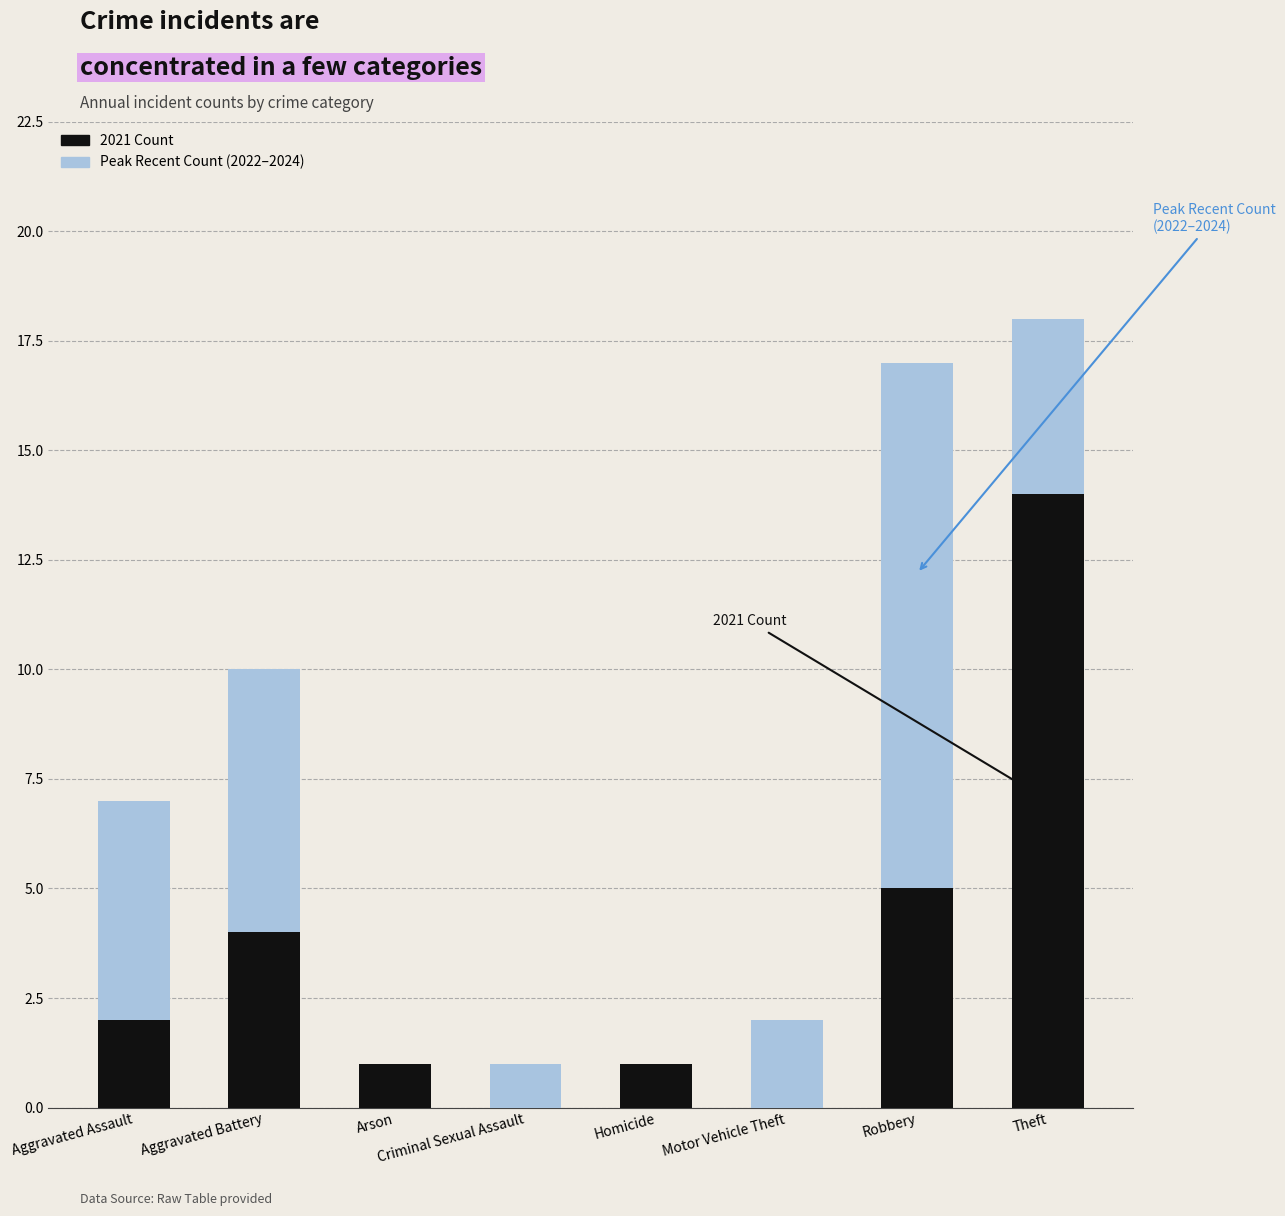

Does the chart contain stacked bars?

Yes